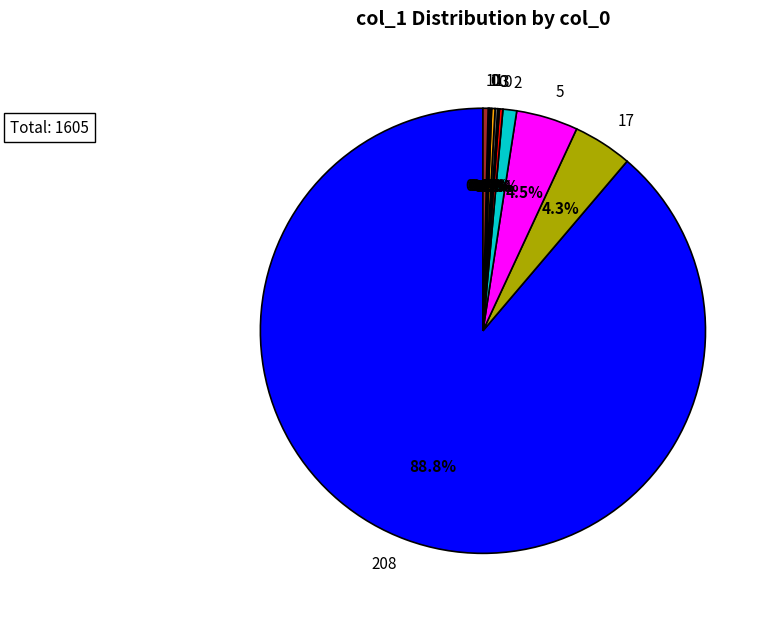

Is there a majority slice in this chart?

Yes